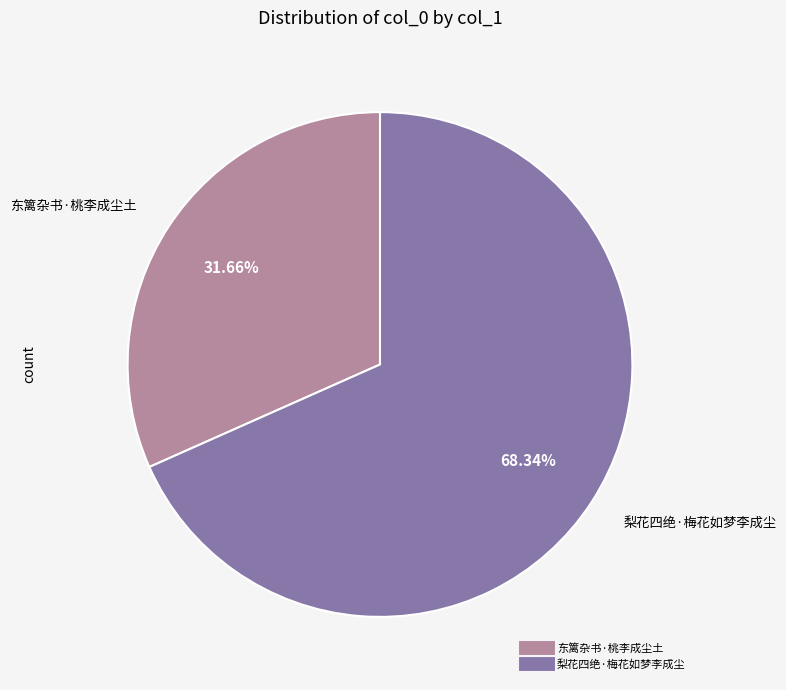

Between 梨花四绝·梅花如梦李成尘 and 东篱杂书·桃李成尘土, which is larger?

梨花四绝·梅花如梦李成尘